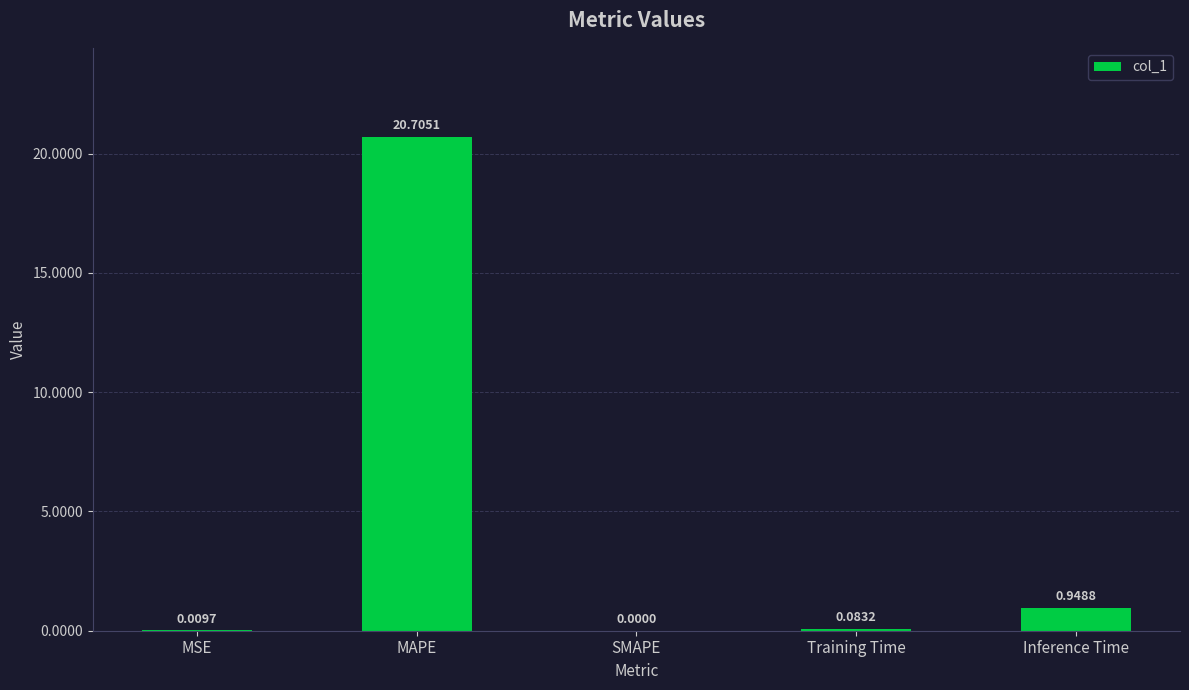

What is the sum of all values?

21.7